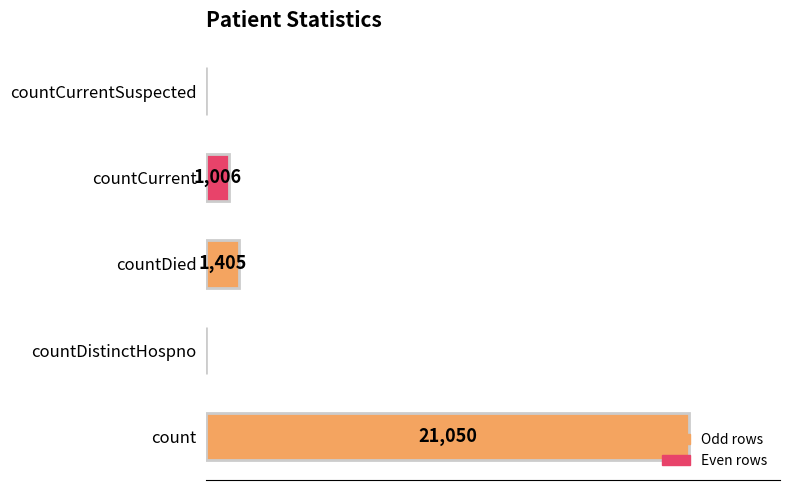

At which label is the value closest to 10525?

countDied